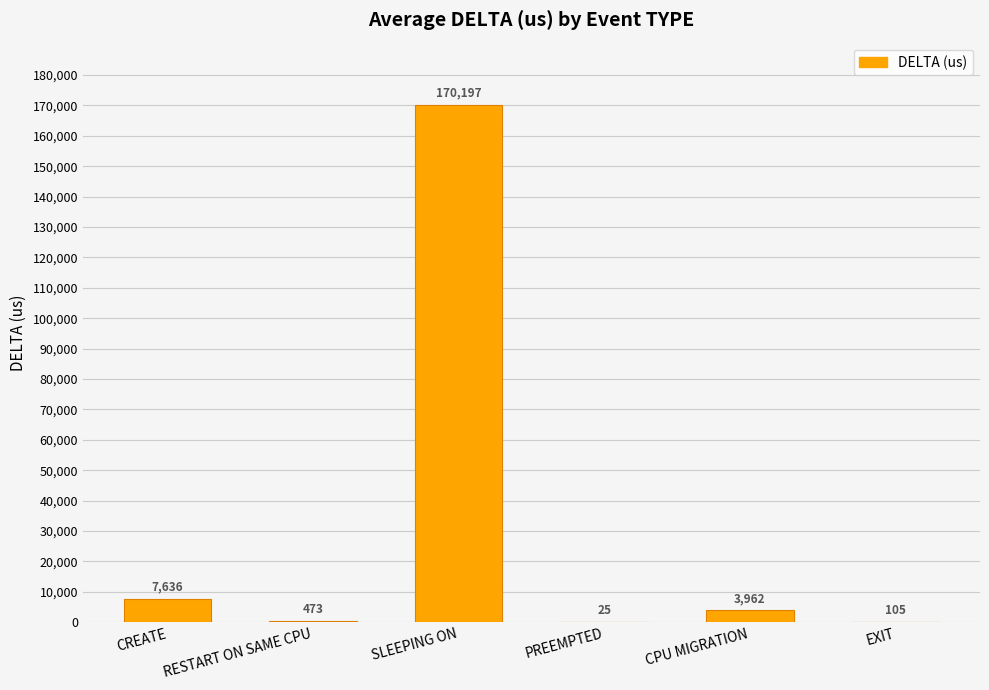

At which label is the value closest to 85111?

CREATE